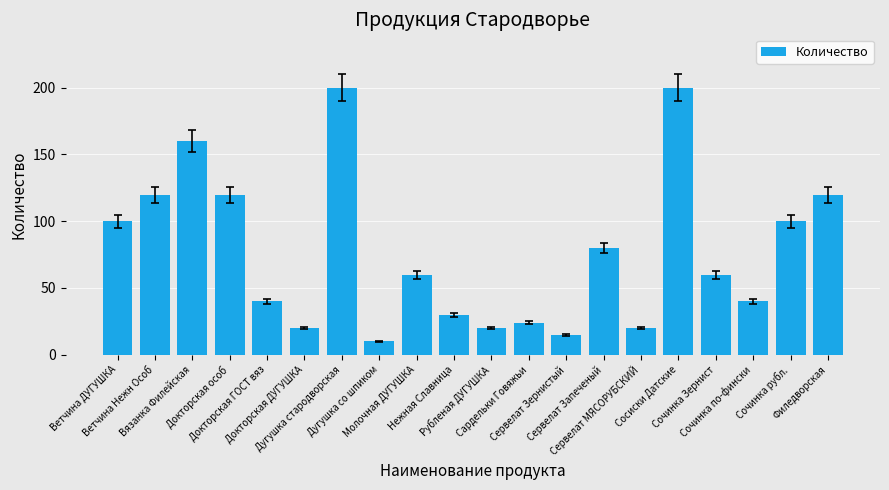

What is the minimum value shown in the chart?

10